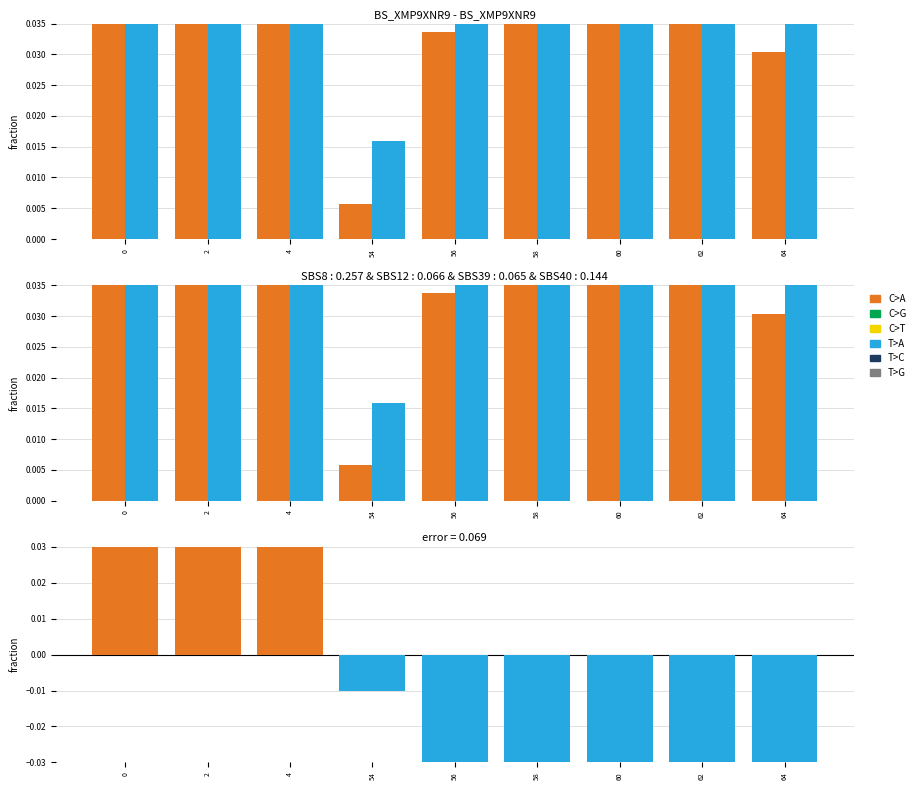

The value of y (avg) at 4 is 0.2. True or false?

True